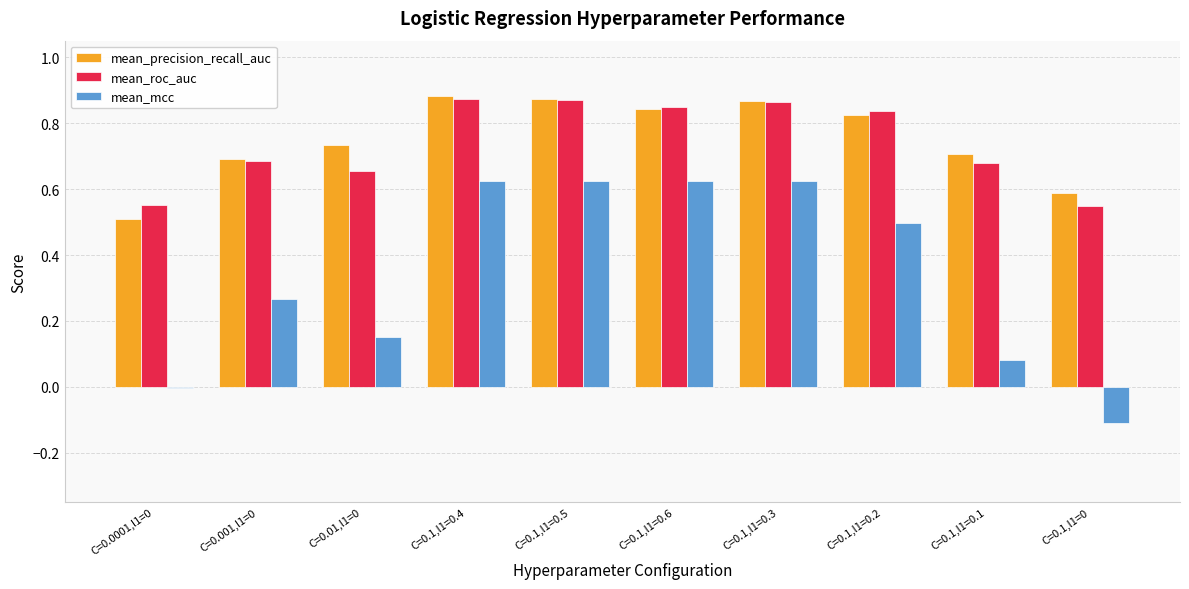

Between C=0.1,l1=0.1 and C=0.1,l1=0, which series saw the biggest shift?

mean_mcc